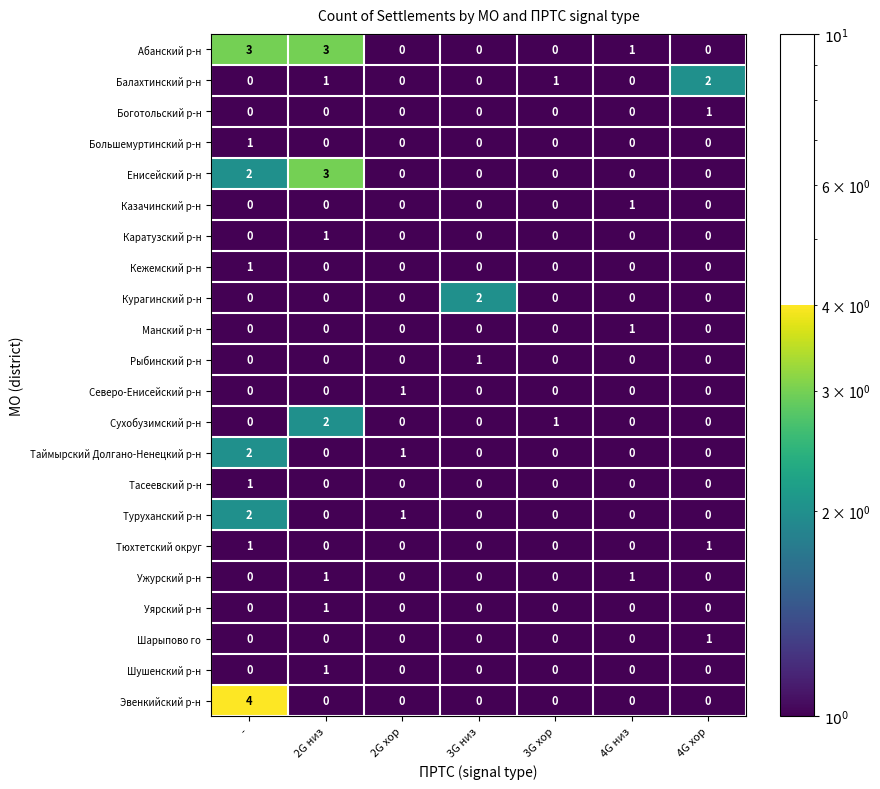

Which series changed the most between - and 4G хор?

Эвенкийский р-н